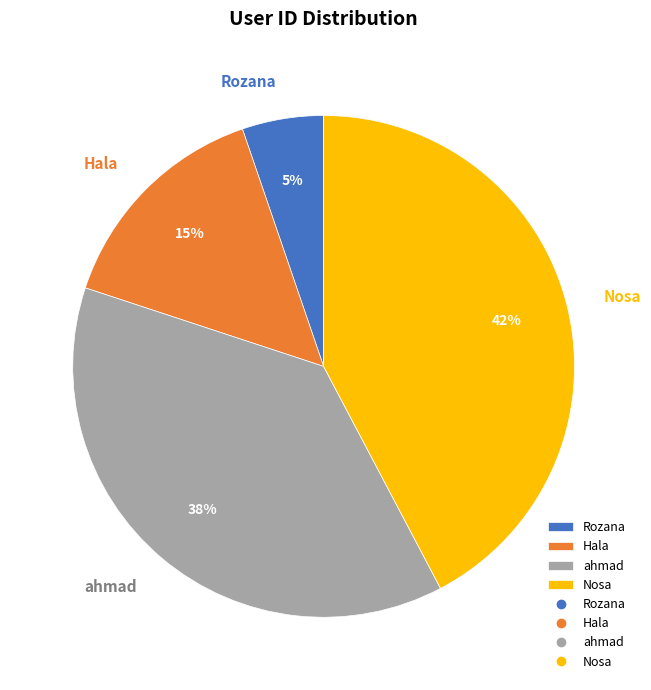

How many segments does this pie chart have?

4